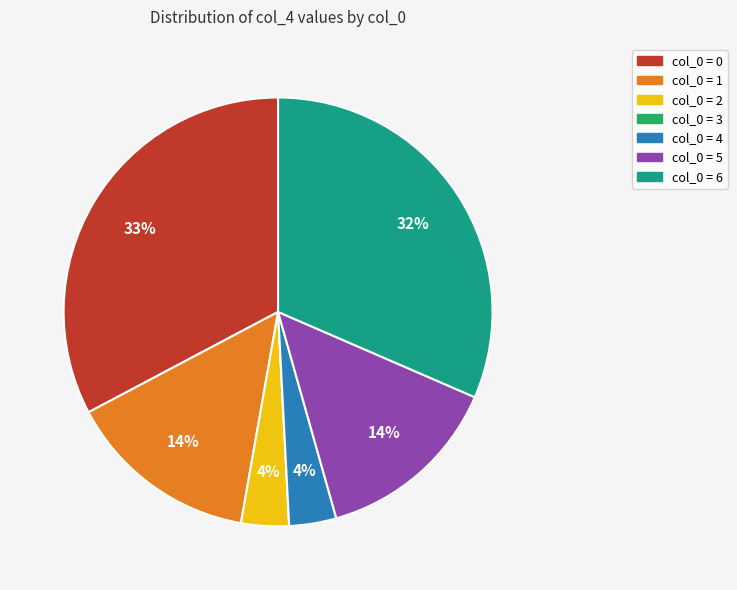

To the nearest percent, what is the difference between the largest and smallest slice percentages?

33%